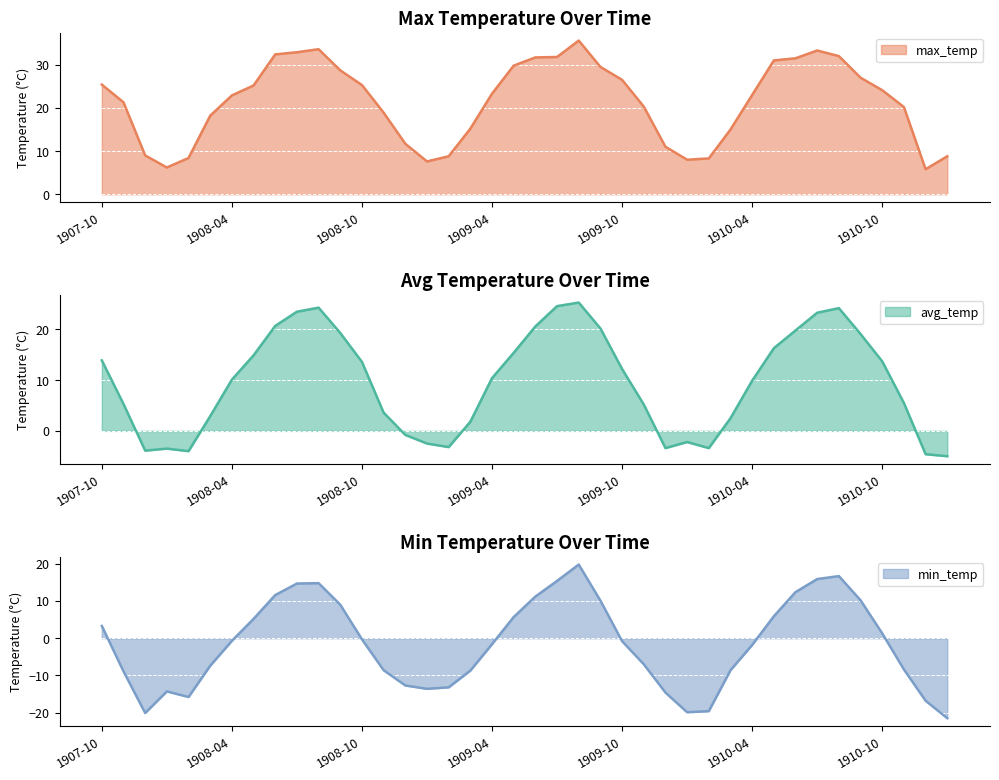

True or false: min_temp and avg_temp cross at least once.

False